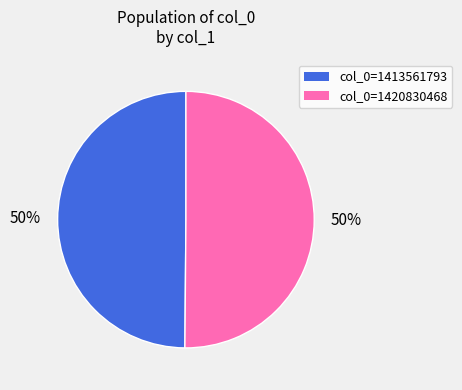

To the nearest percent, what is the average slice percentage?

50%